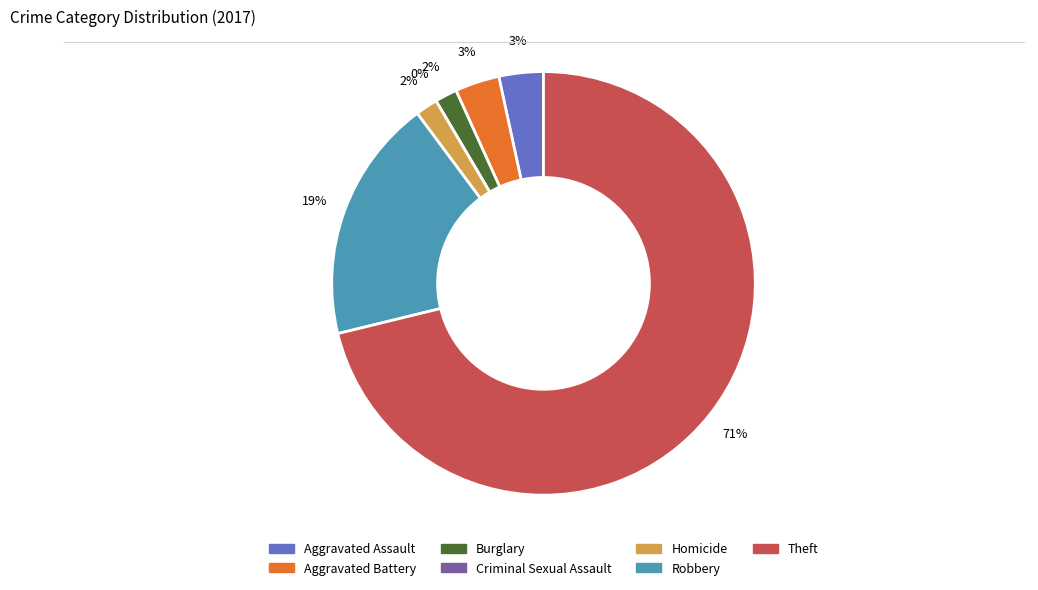

What is the largest slice in the pie chart?

Theft